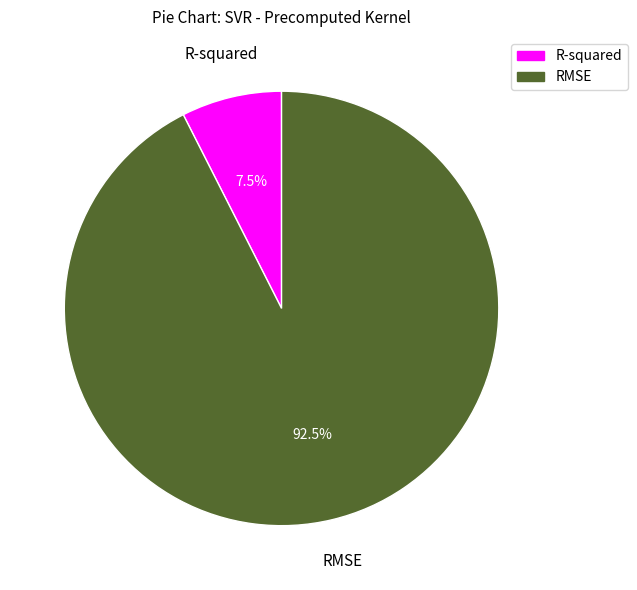

What is the smallest slice in the pie chart?

R-squared